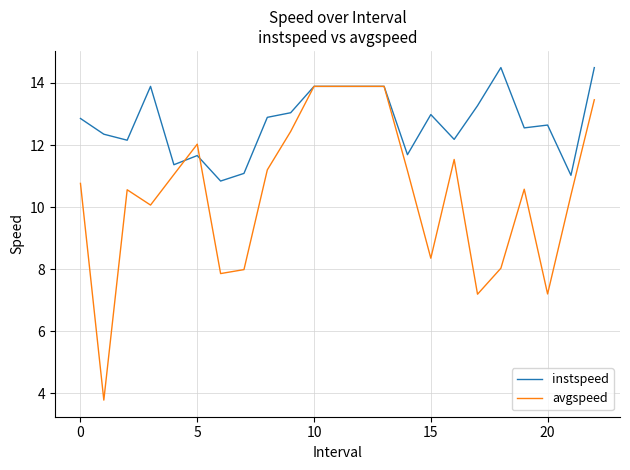

List the series in order of their peak value, highest first.

instspeed, avgspeed